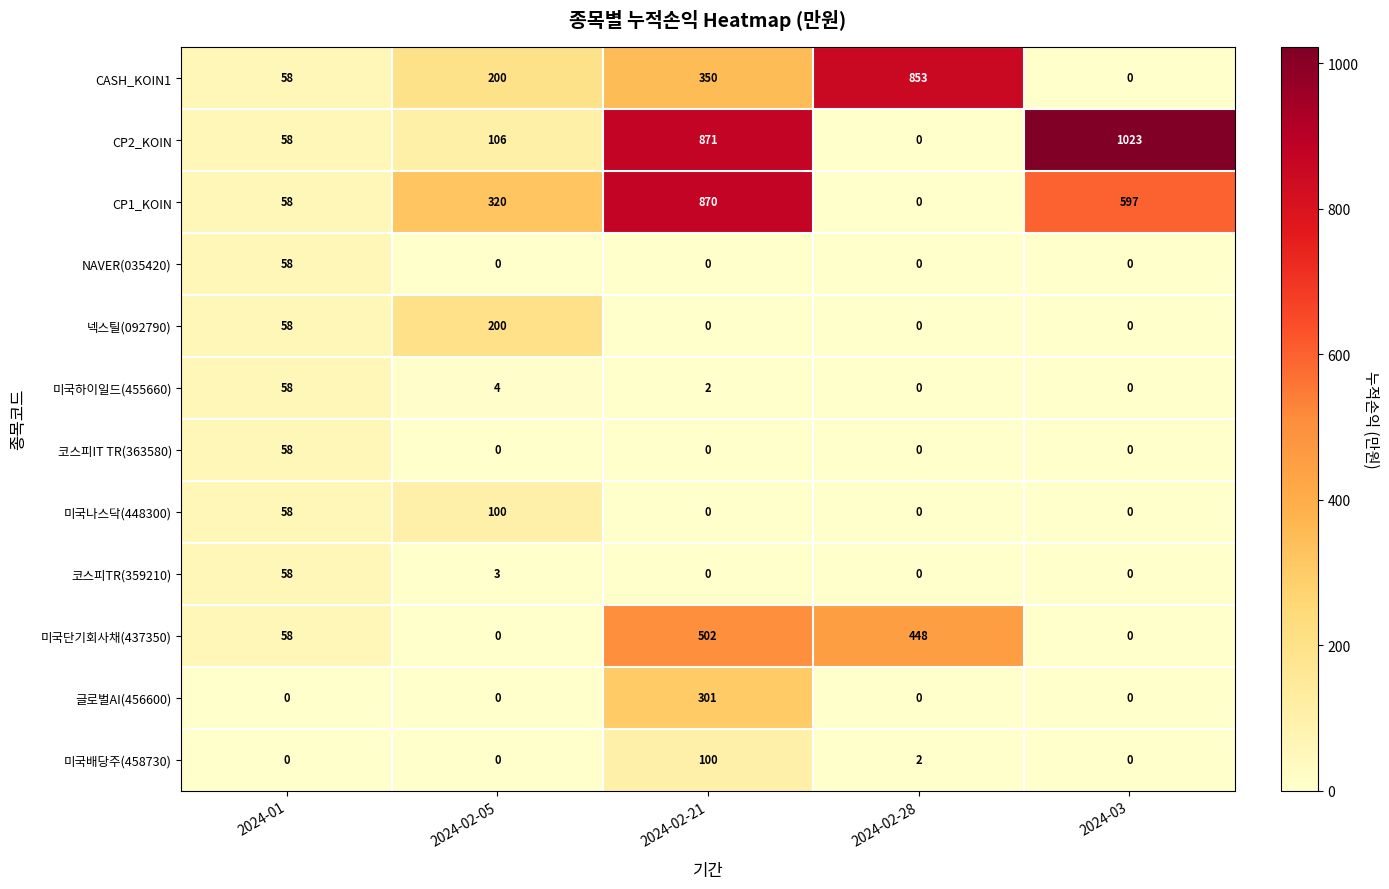

Which series has the largest total across all categories?

CP2_KOIN